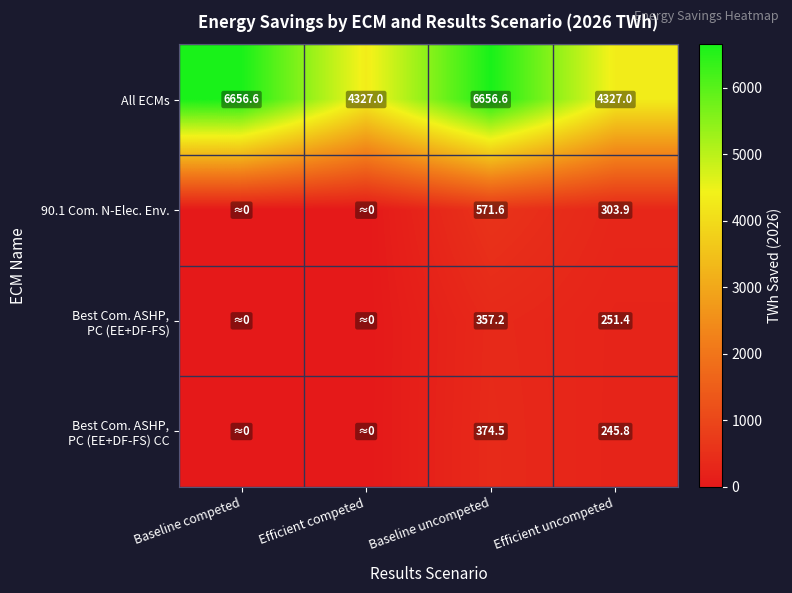

Is it true that 90.1 Com. N-Elec. Env. equals 907.3 at Baseline uncompeted?

False